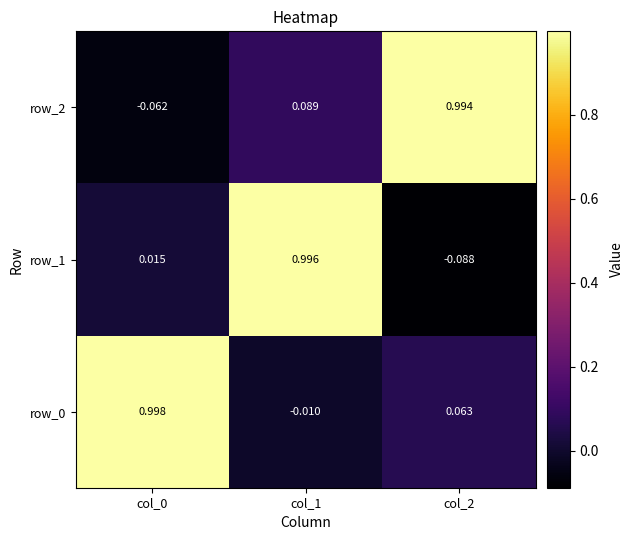

Is the value of row_0 at col_2 greater than the value of row_2 at col_0?

Yes